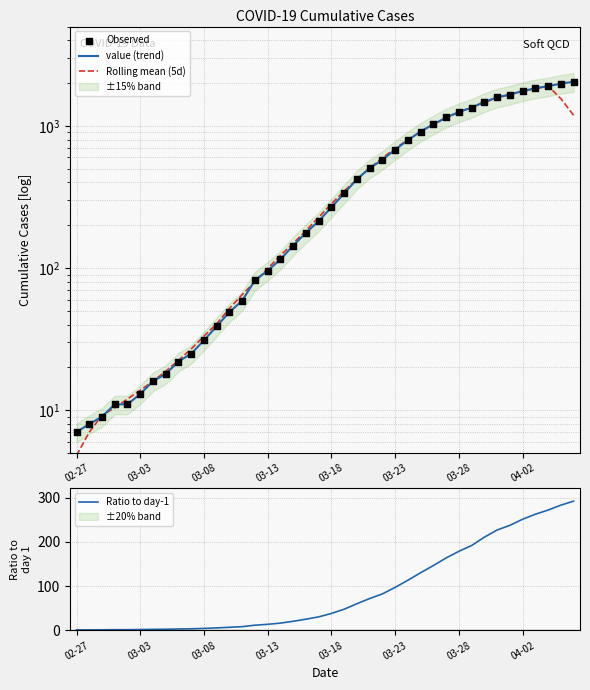

What is the total value across all series at 03-18?

857.5